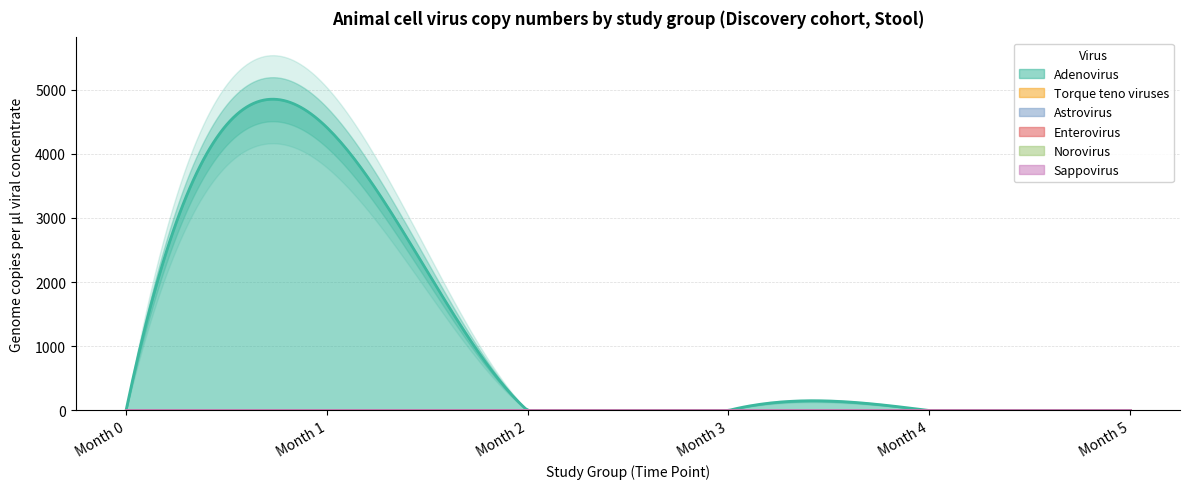

Which category has the highest value in the Sappovirus series?

Month 0